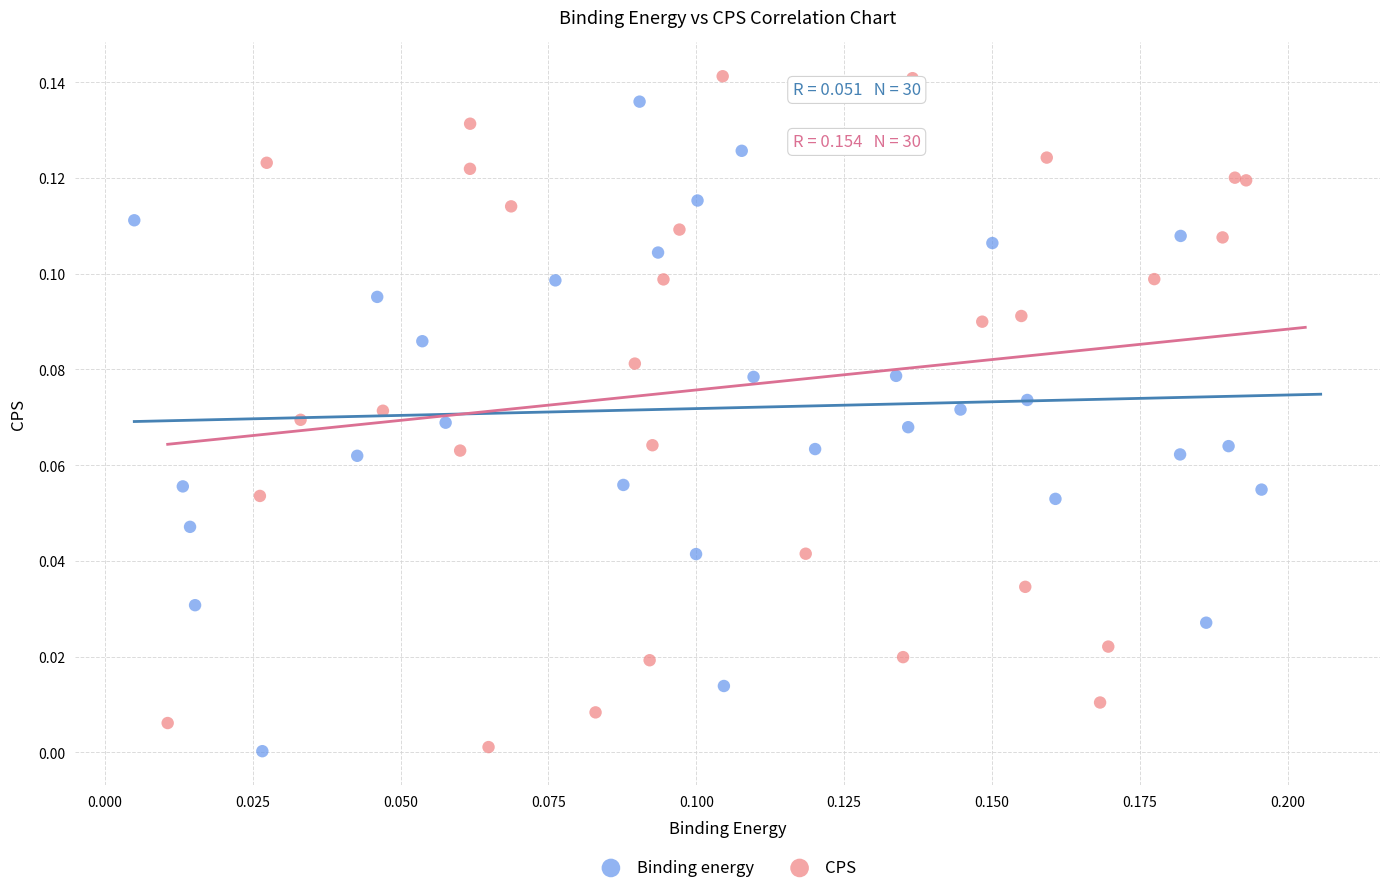

Which series has the widest spread of Y values?

CPS